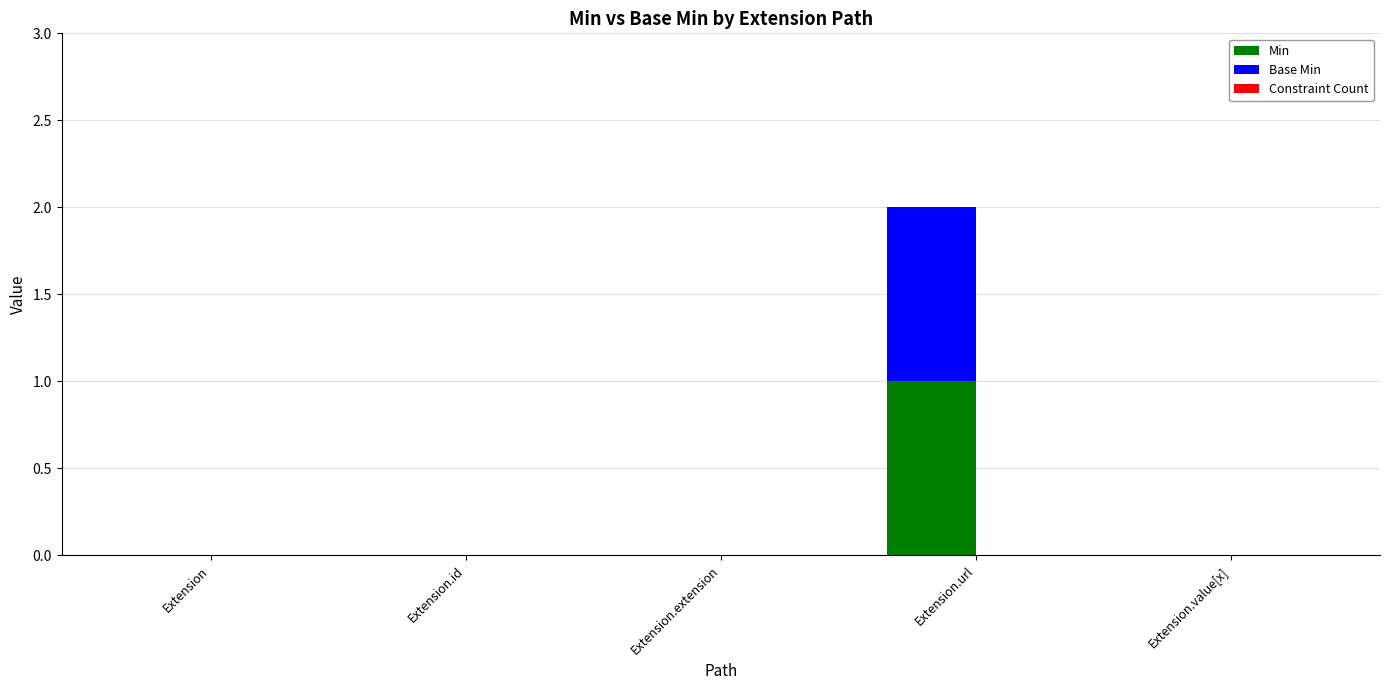

At which category is the sum across all series the highest?

Extension.url